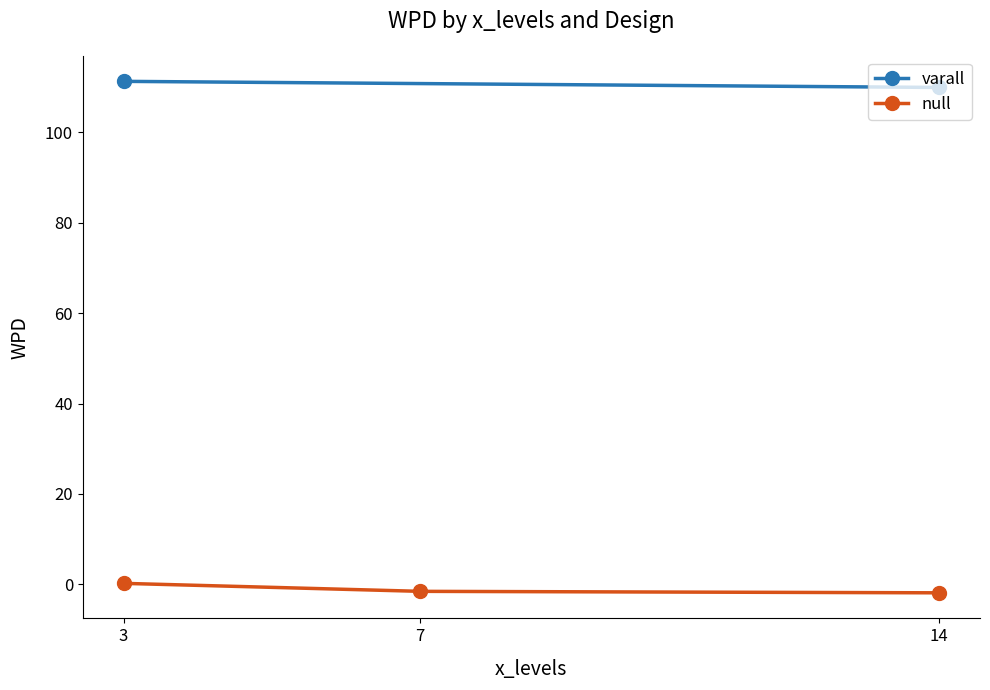

Does the chart have visible grid lines?

No